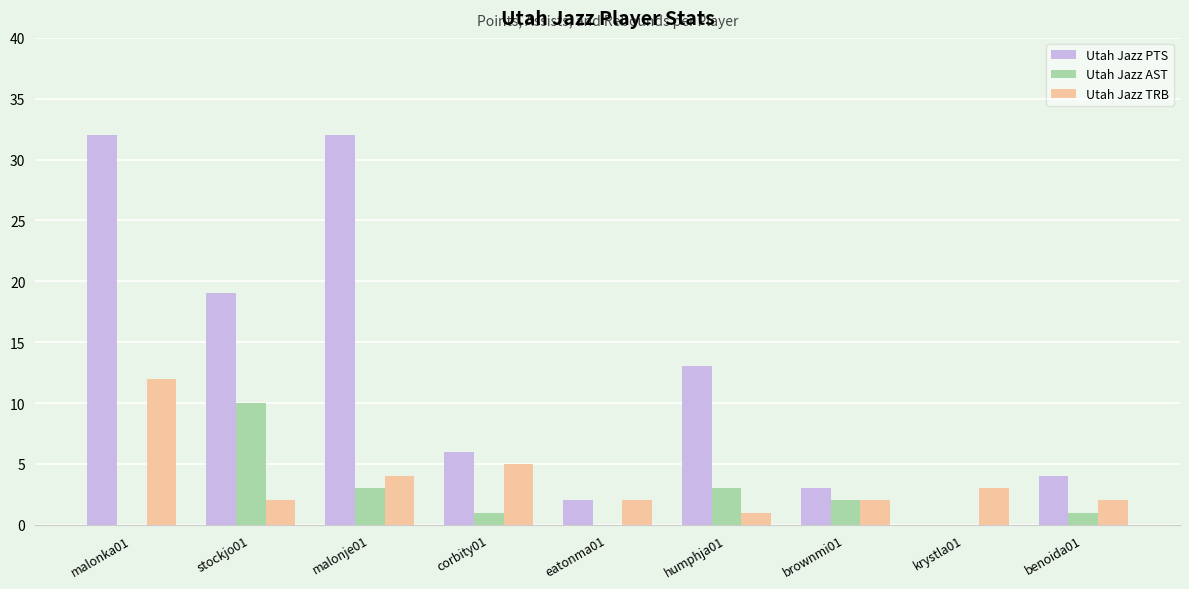

Which series changed the most between stockjo01 and eatonma01?

Utah Jazz PTS